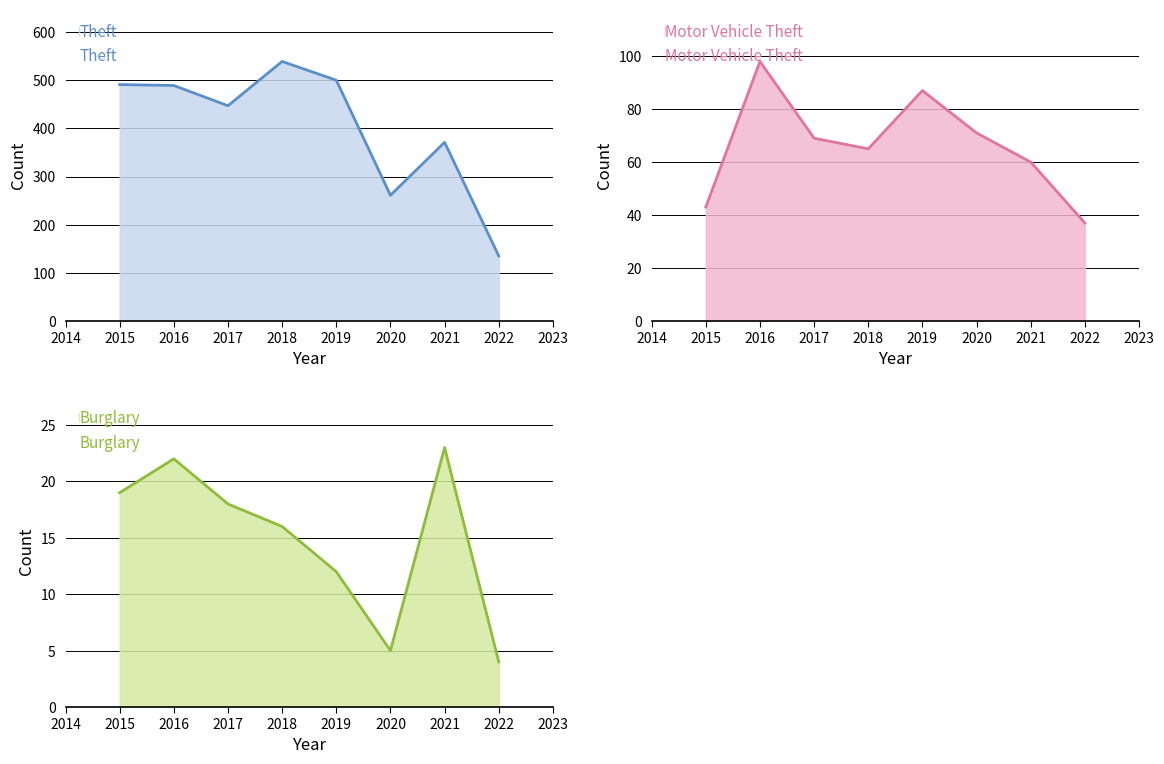

Rank the categories by Motor Vehicle Theft value from lowest to highest.

2022, 2015, 2021, 2018, 2017, 2020, 2019, 2016